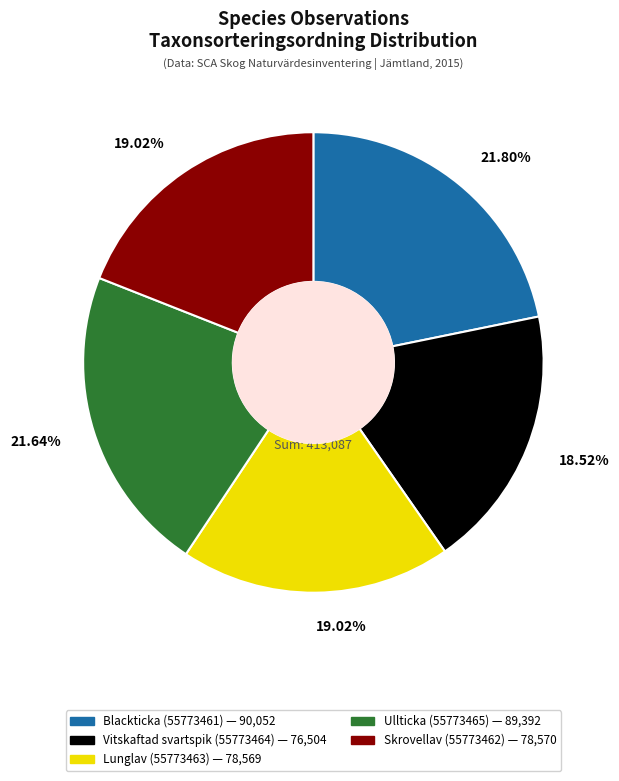

How much of the chart is everything except Skrovellav (55773462)?

81.0%